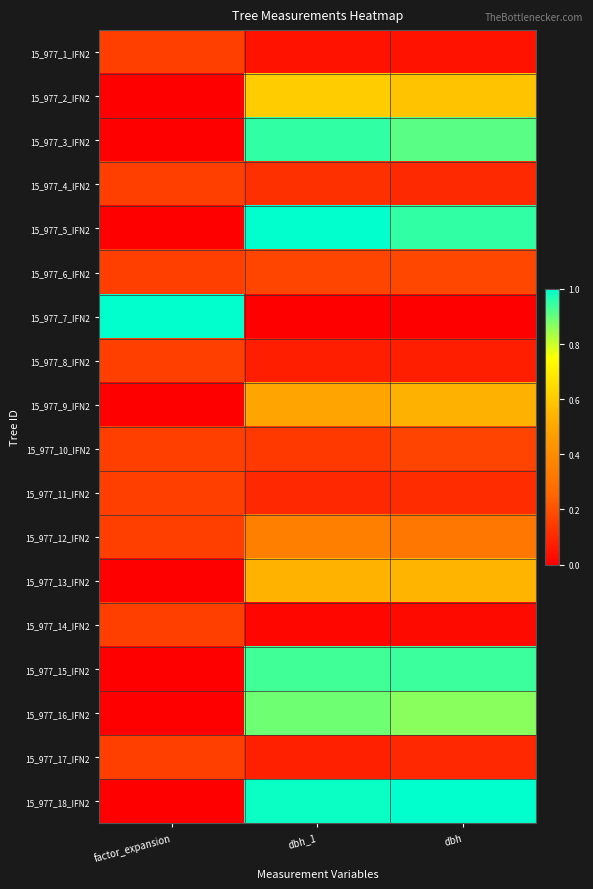

Reading right to left, extract all data points from this chart.

15_977_1_IFN2: dbh=0.1	dbh_1=0.0	factor_expansion=0.2
15_977_2_IFN2: dbh=0.6	dbh_1=0.6	factor_expansion=0.0
15_977_3_IFN2: dbh=0.9	dbh_1=0.9	factor_expansion=0.0
15_977_4_IFN2: dbh=0.1	dbh_1=0.1	factor_expansion=0.2
15_977_5_IFN2: dbh=0.9	dbh_1=1.0	factor_expansion=0.0
15_977_6_IFN2: dbh=0.2	dbh_1=0.2	factor_expansion=0.2
15_977_7_IFN2: dbh=0.0	dbh_1=0.0	factor_expansion=1.0
15_977_8_IFN2: dbh=0.1	dbh_1=0.1	factor_expansion=0.2
15_977_9_IFN2: dbh=0.5	dbh_1=0.5	factor_expansion=0.0
15_977_10_IFN2: dbh=0.2	dbh_1=0.1	factor_expansion=0.2
15_977_11_IFN2: dbh=0.1	dbh_1=0.1	factor_expansion=0.2
15_977_12_IFN2: dbh=0.3	dbh_1=0.4	factor_expansion=0.2
15_977_13_IFN2: dbh=0.5	dbh_1=0.5	factor_expansion=0.0
15_977_14_IFN2: dbh=0.0	dbh_1=0.0	factor_expansion=0.2
15_977_15_IFN2: dbh=0.9	dbh_1=0.9	factor_expansion=0.0
15_977_16_IFN2: dbh=0.9	dbh_1=0.9	factor_expansion=0.0
15_977_17_IFN2: dbh=0.1	dbh_1=0.1	factor_expansion=0.2
15_977_18_IFN2: dbh=1.0	dbh_1=1.0	factor_expansion=0.0